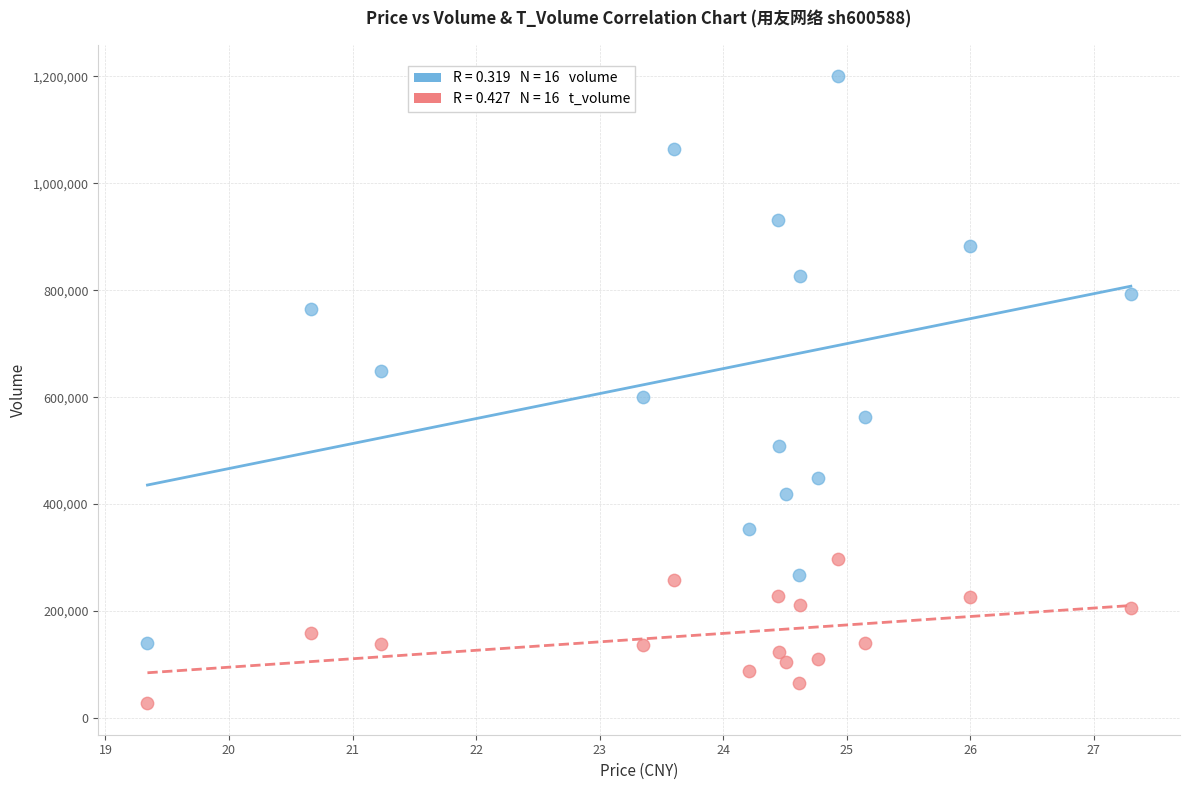

Across all data points, what is the range of Y values (max minus min)?

1173272